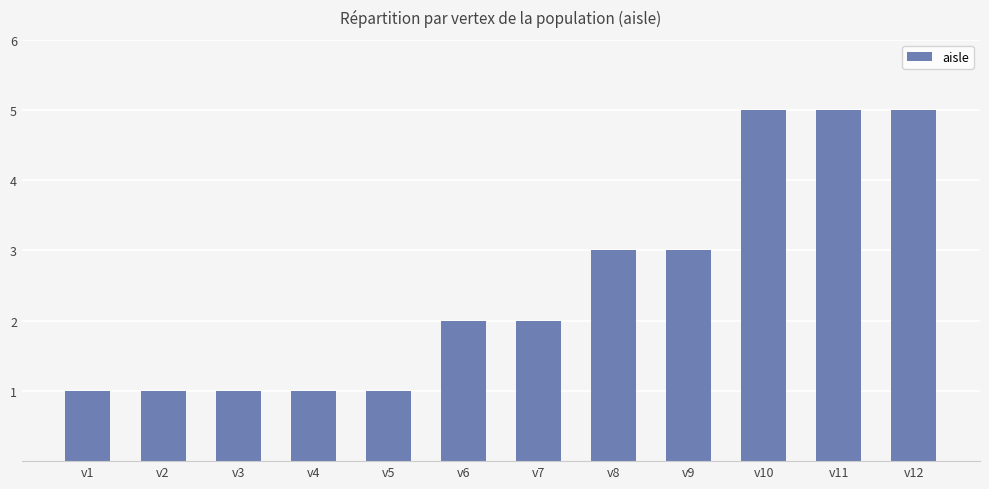

What is the change in value from v7 to v8?

+1